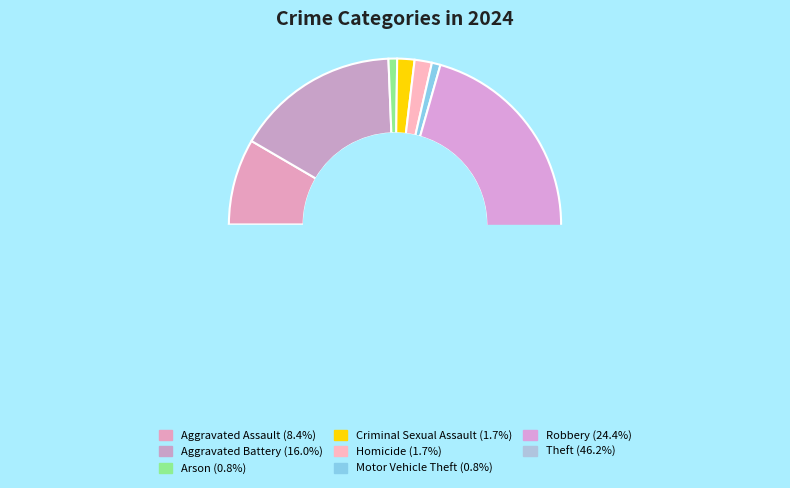

Which has a higher value, Theft or Homicide?

Theft